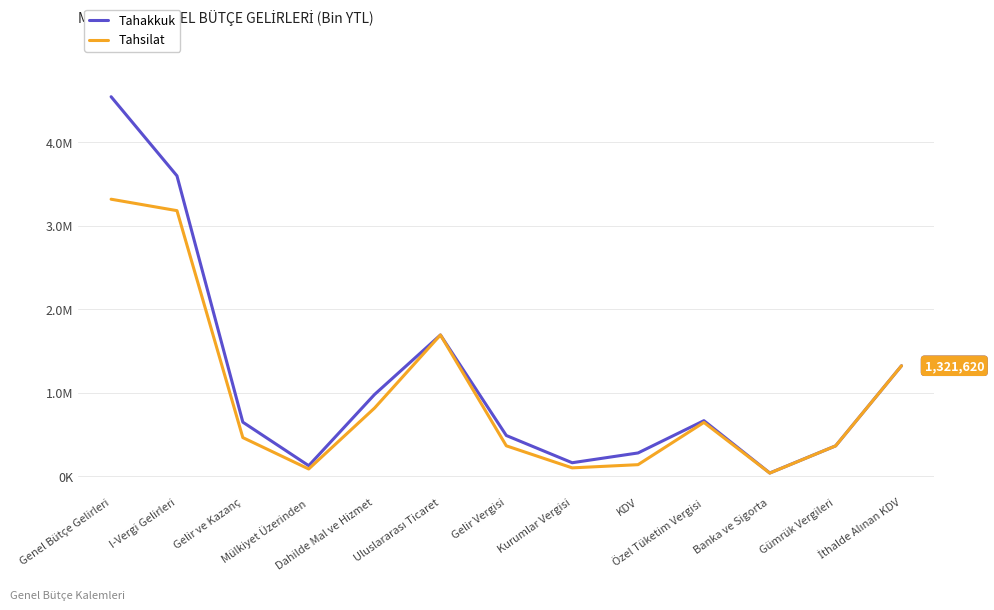

At which label does Tahsilat first exceed 461046?

Genel Bütçe Gelirleri